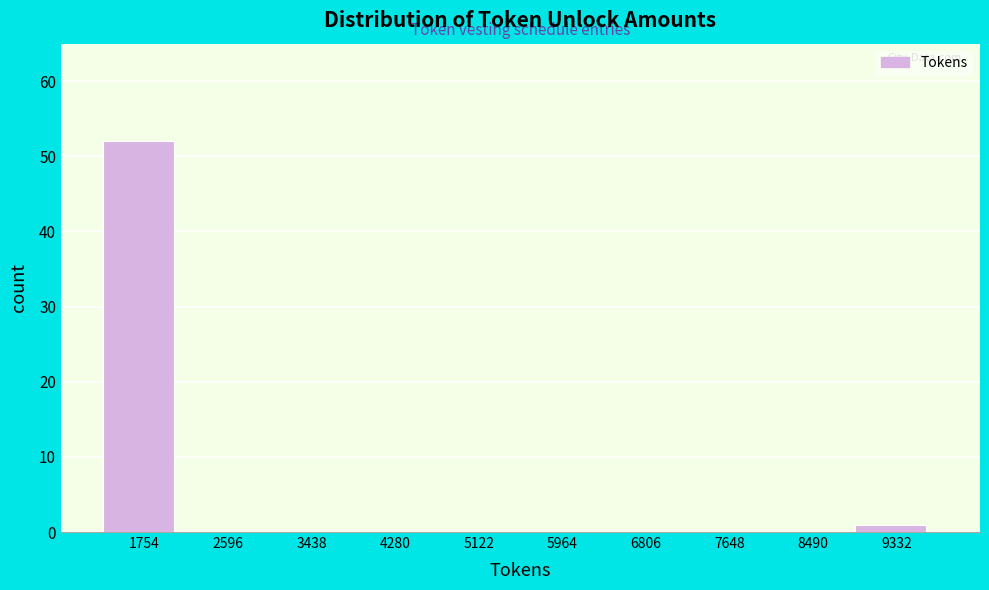

Reading left to right, what are all the values shown in this chart?

1754=52	2596=0	3438=0	4280=0	5122=0	5964=0	6806=0	7648=0	8490=0	9332=1